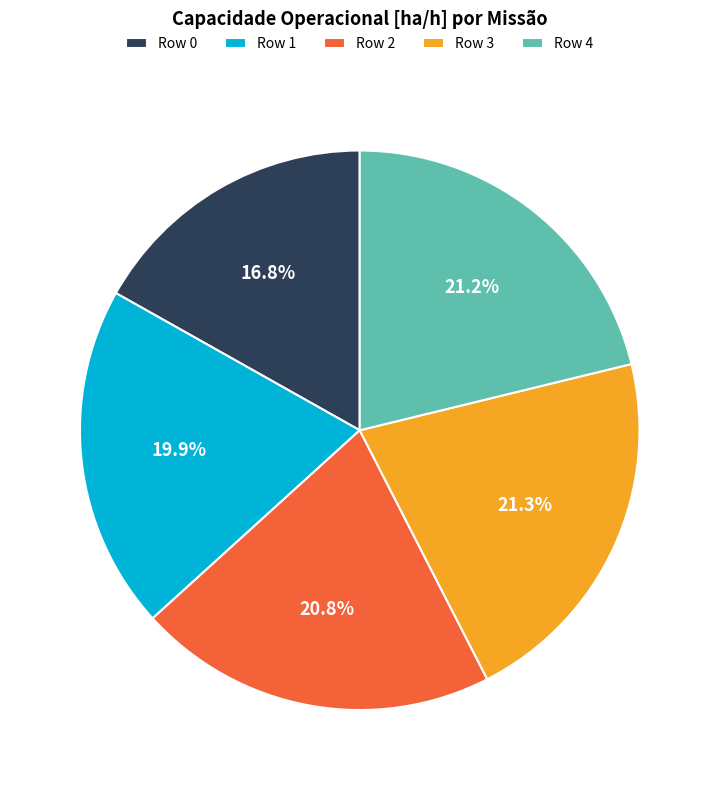

Does any single category account for the majority?

No